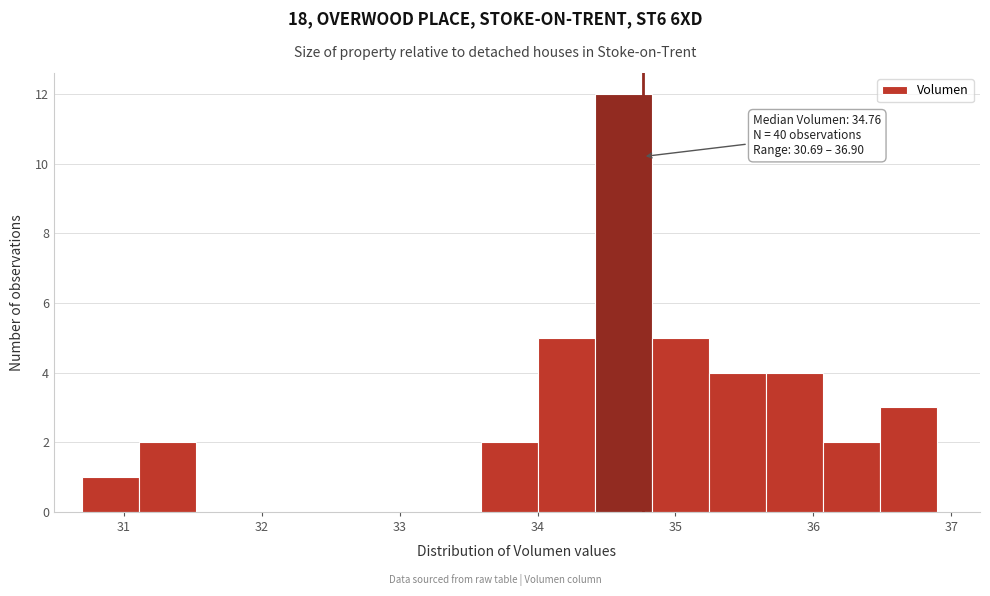

Which range on the x-axis has the tallest bar?

34.4 to 34.8